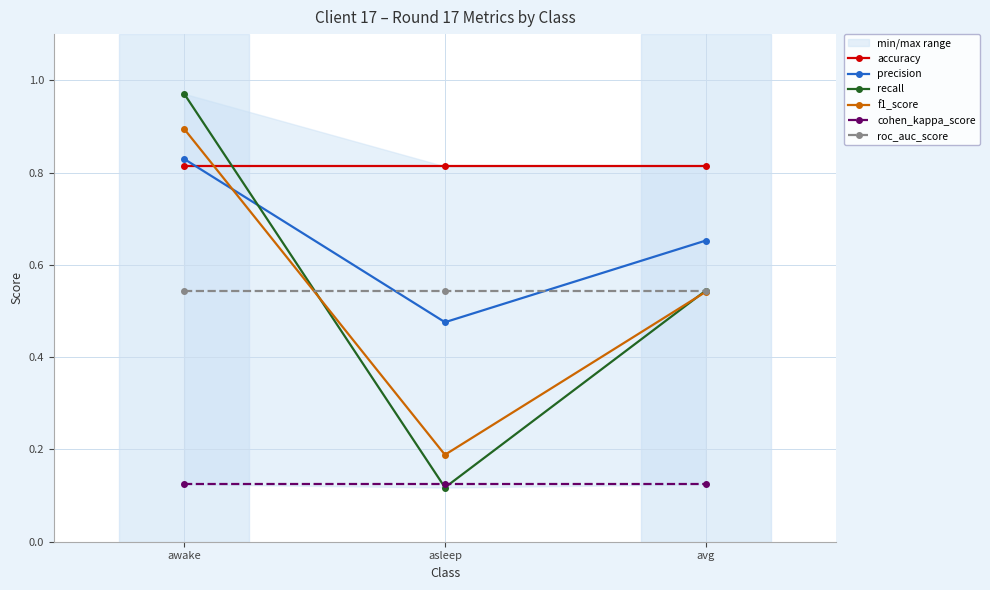

Rank the categories by roc_auc_score value from highest to lowest.

awake, asleep, avg